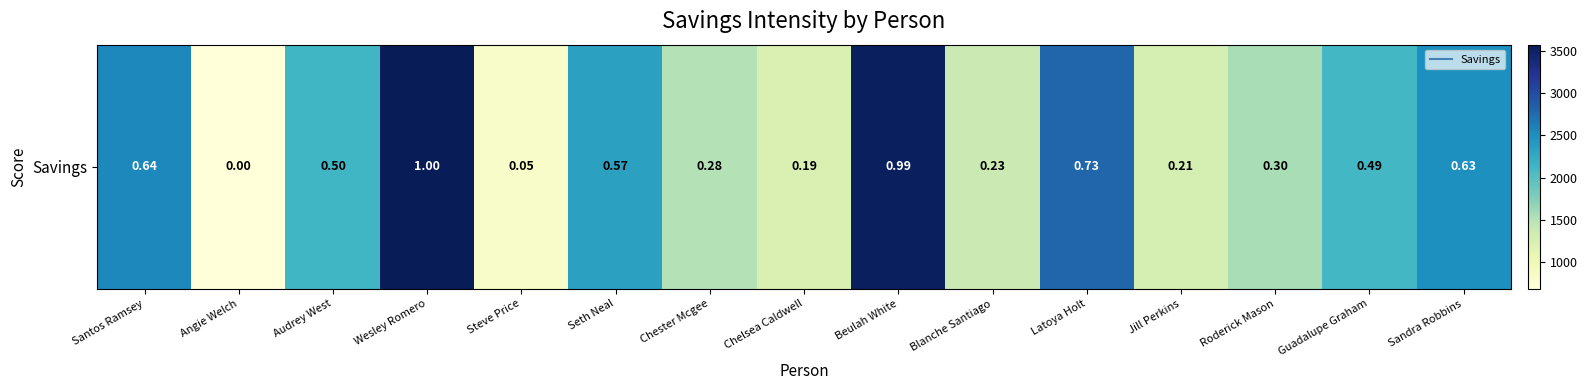

Rank the categories by value from highest to lowest.

Wesley Romero, Beulah White, Latoya Holt, Santos Ramsey, Sandra Robbins, Seth Neal, Audrey West, Guadalupe Graham, Roderick Mason, Chester Mcgee, Blanche Santiago, Jill Perkins, Chelsea Caldwell, Steve Price, Angie Welch